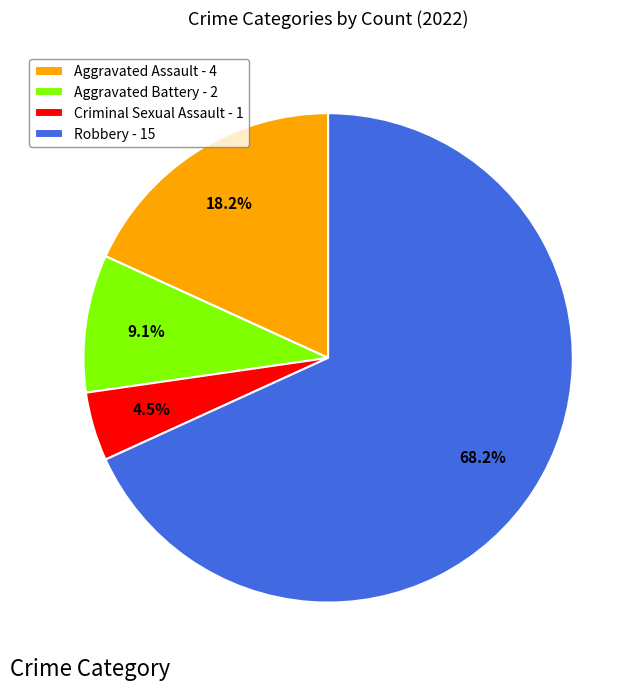

What is the largest slice in the pie chart?

Robbery